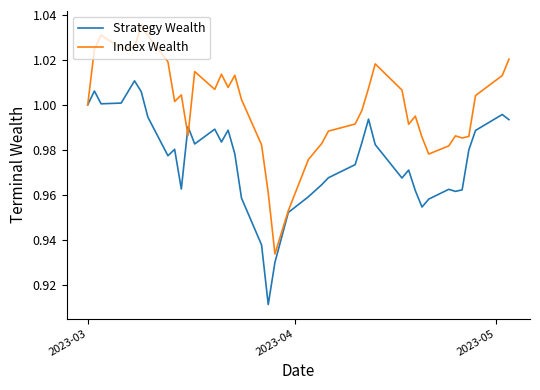

How many series are shown in this chart?

2